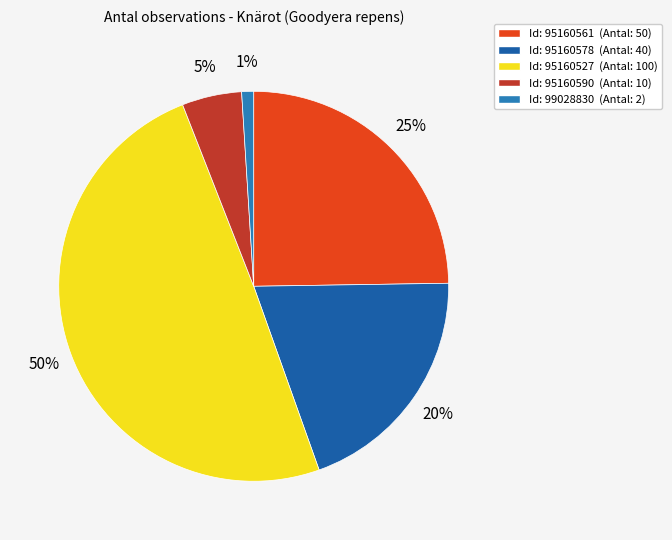

Combined, do Id: 95160527 (Antal: 100) and Id: 95160578 (Antal: 40) account for over 50%?

Yes